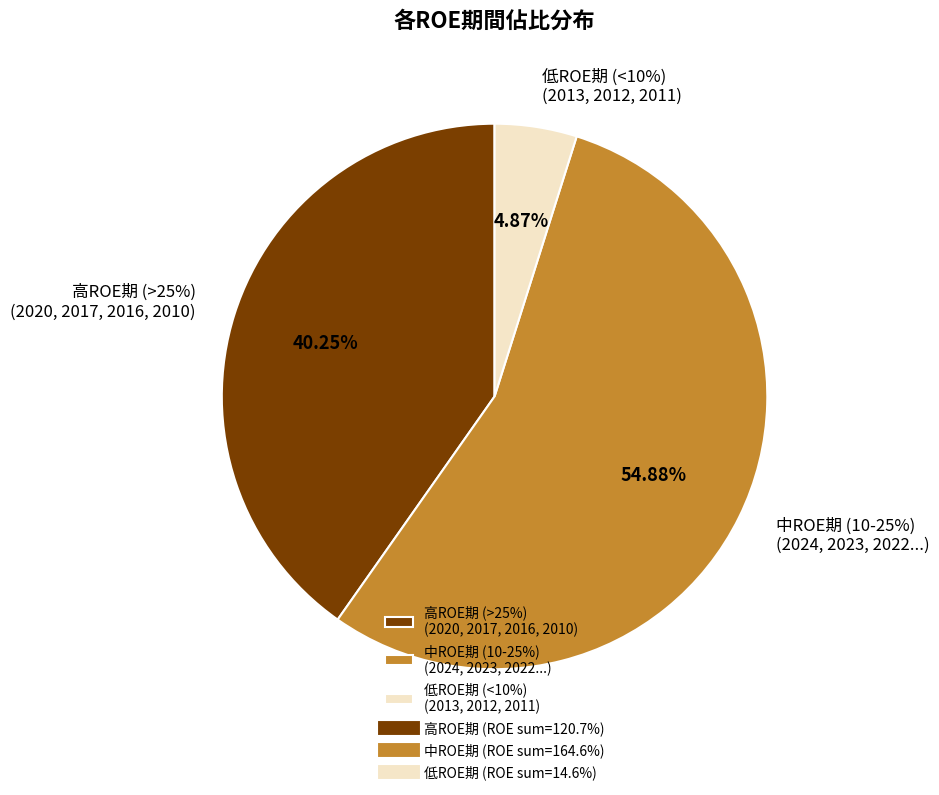

Which slice is the smallest?

2011